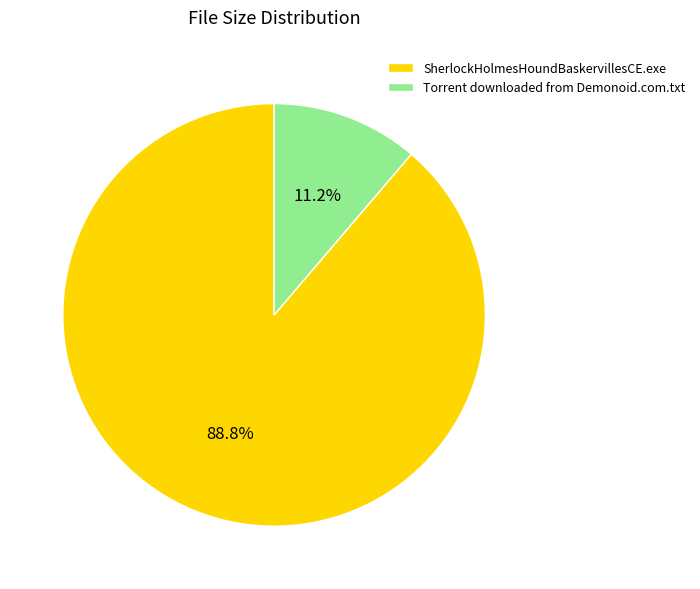

The Torrent downloaded from Demonoid.com.txt slice represents 11% of the pie. True or false?

True